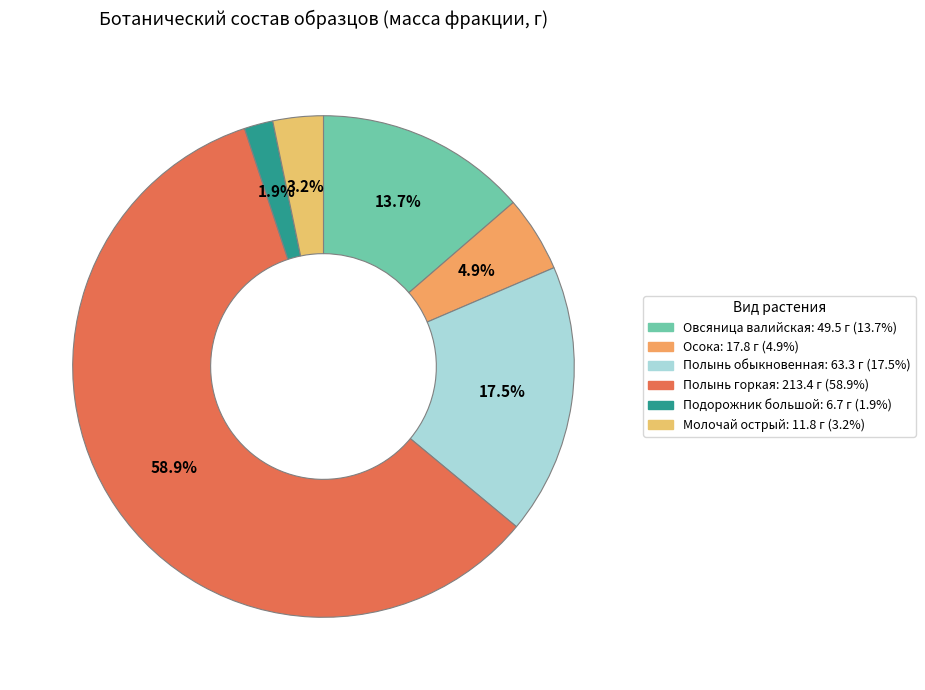

How many slices are in this pie chart?

6